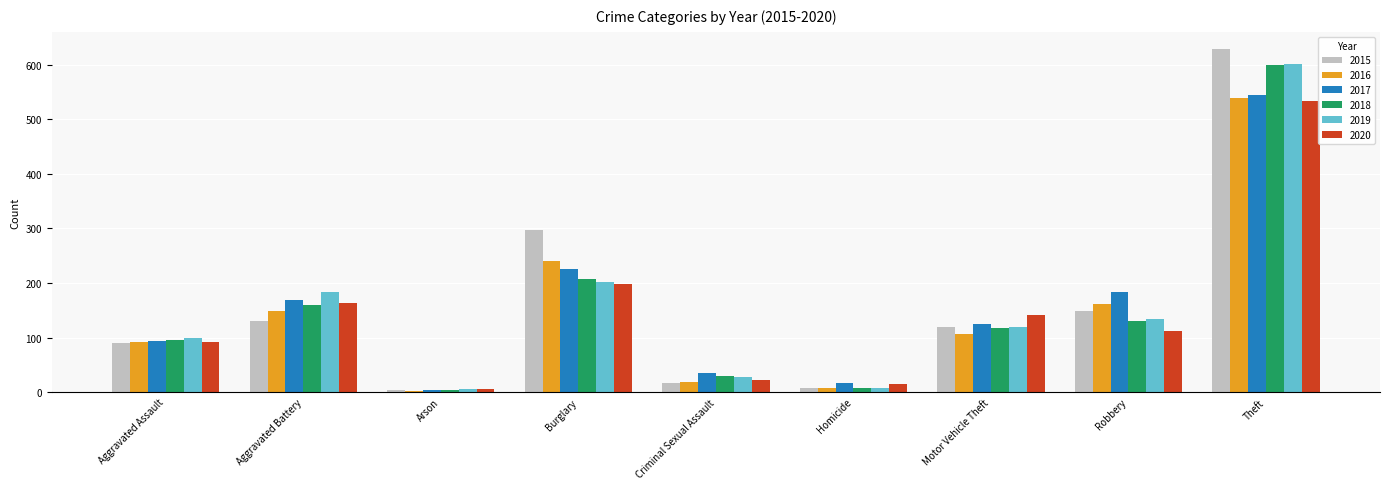

What is the spread (max minus min) of values at Aggravated Battery?

52